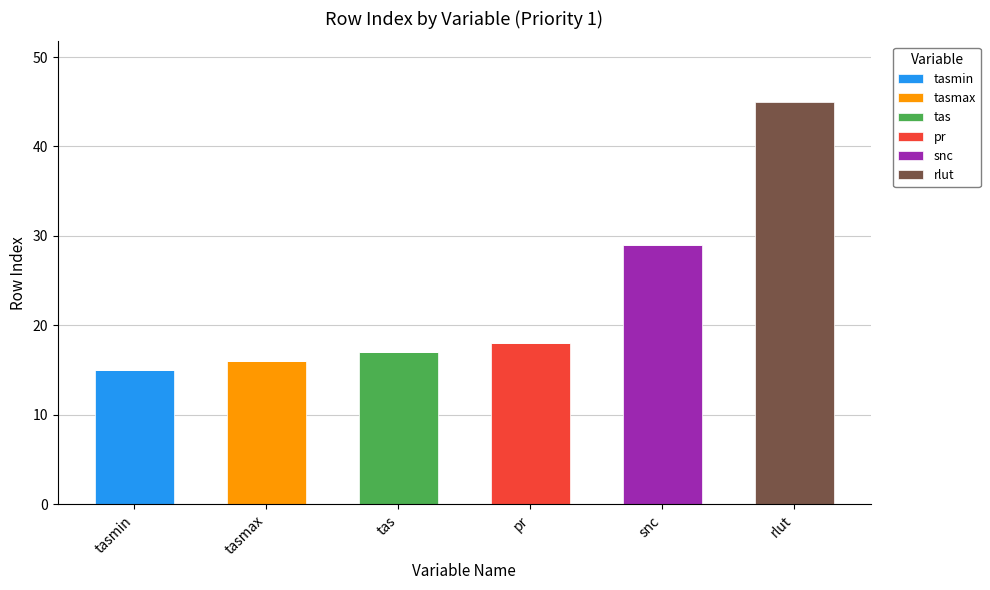

Count the number of categories in the chart.

6